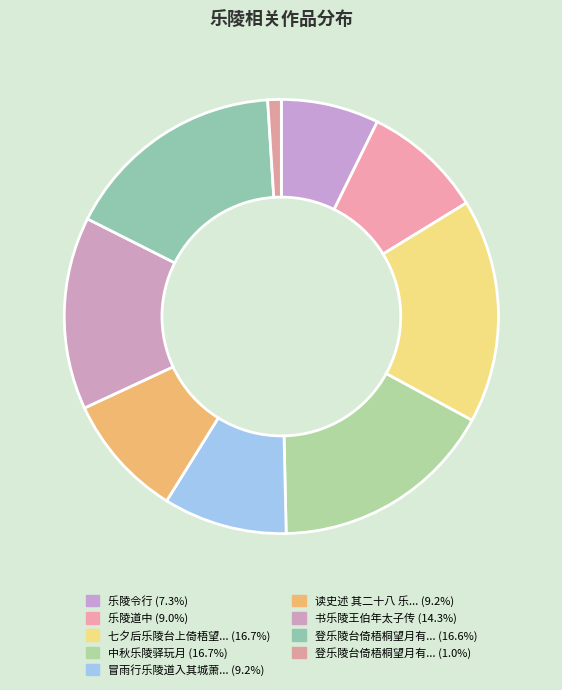

Count the number of slices in the pie.

9